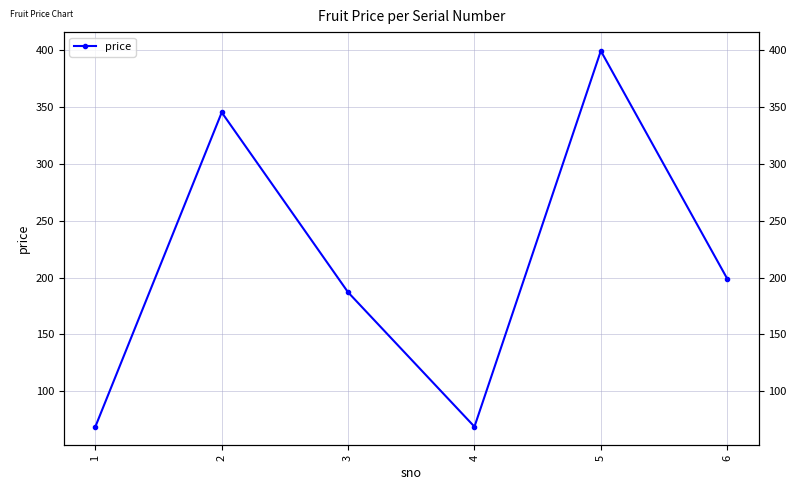

Is it true that the value at 6 is 199?

True